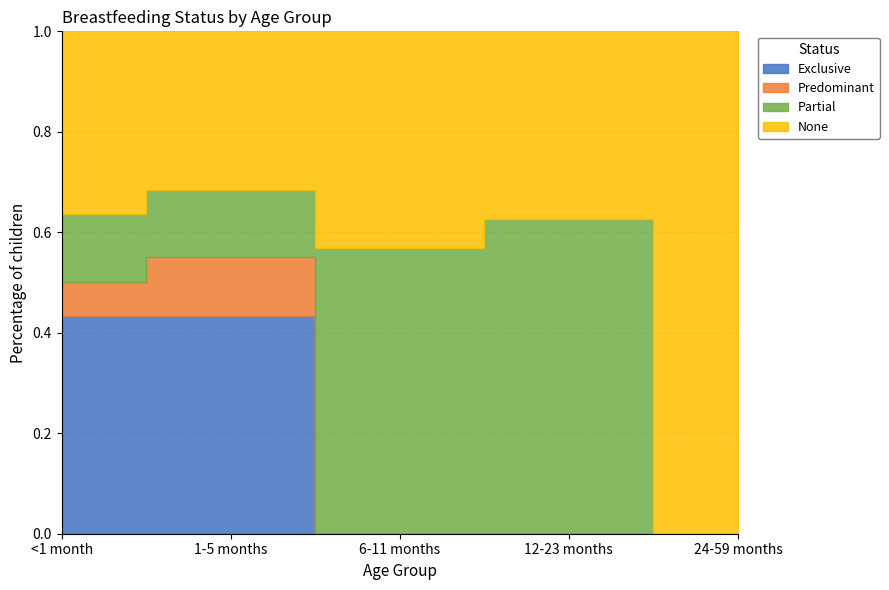

Rank the categories by Predominant value from highest to lowest.

1-5 months, <1 month, 6-11 months, 12-23 months, 24-59 months